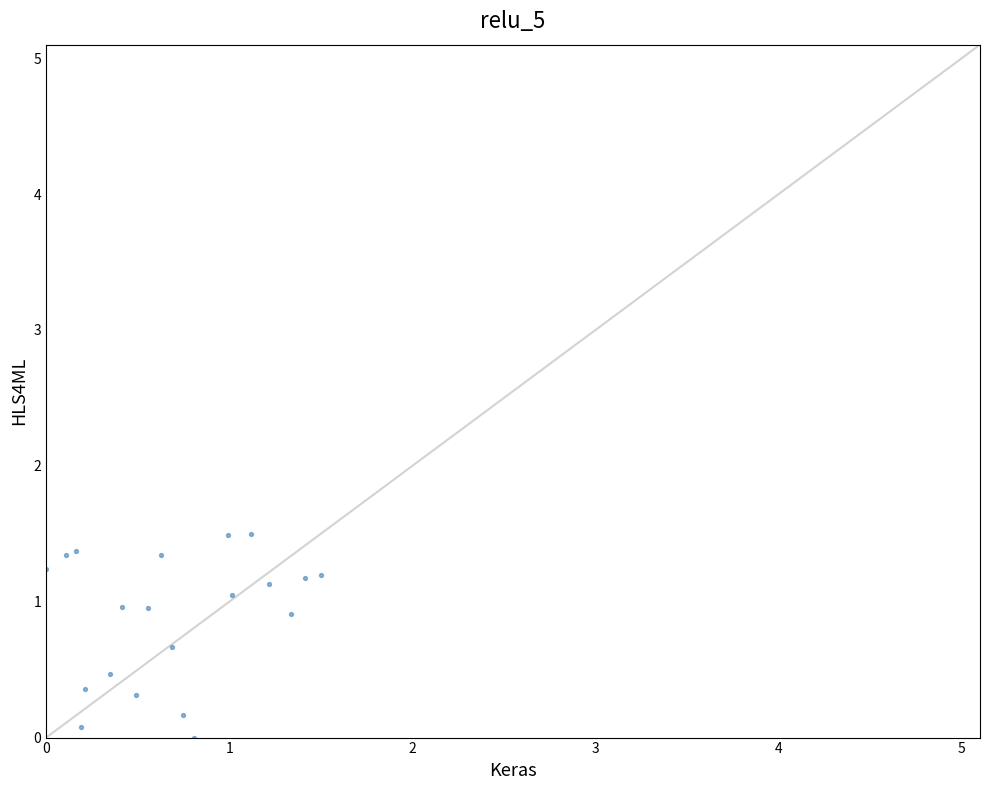

What is the range of Y values (max minus min)?

1.5